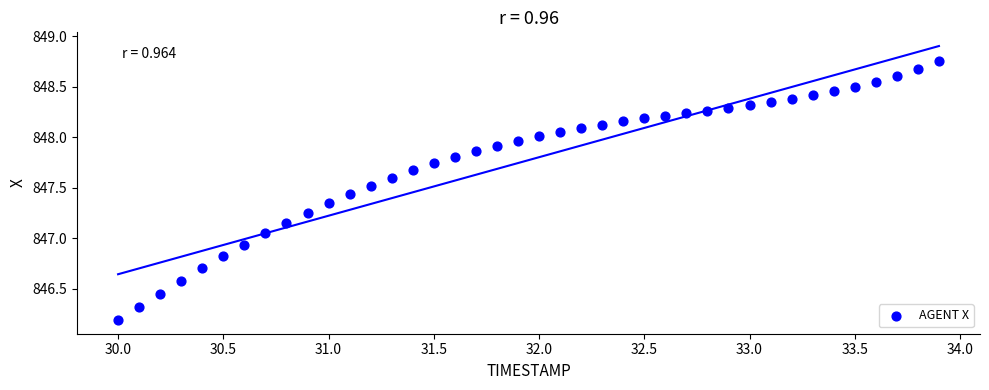

What is the range of Y values (max minus min)?

2.6